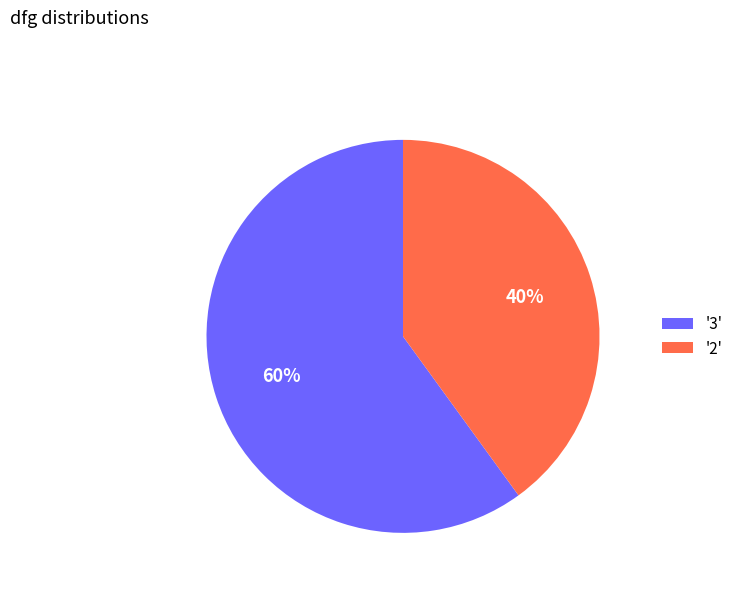

Is there any slice that represents more than half of the pie?

Yes